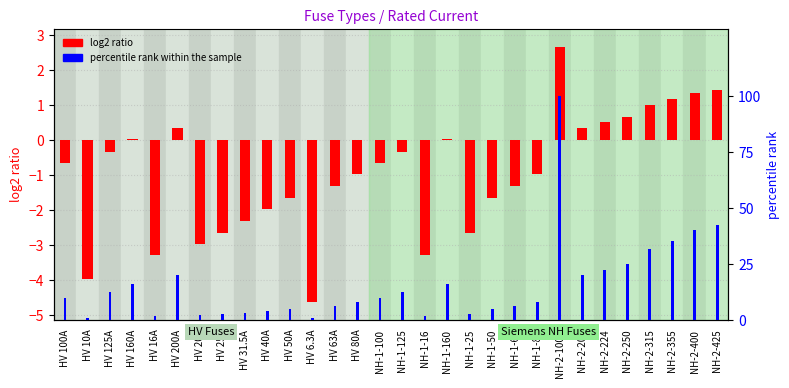

What position from the right is NH-1-25?

12